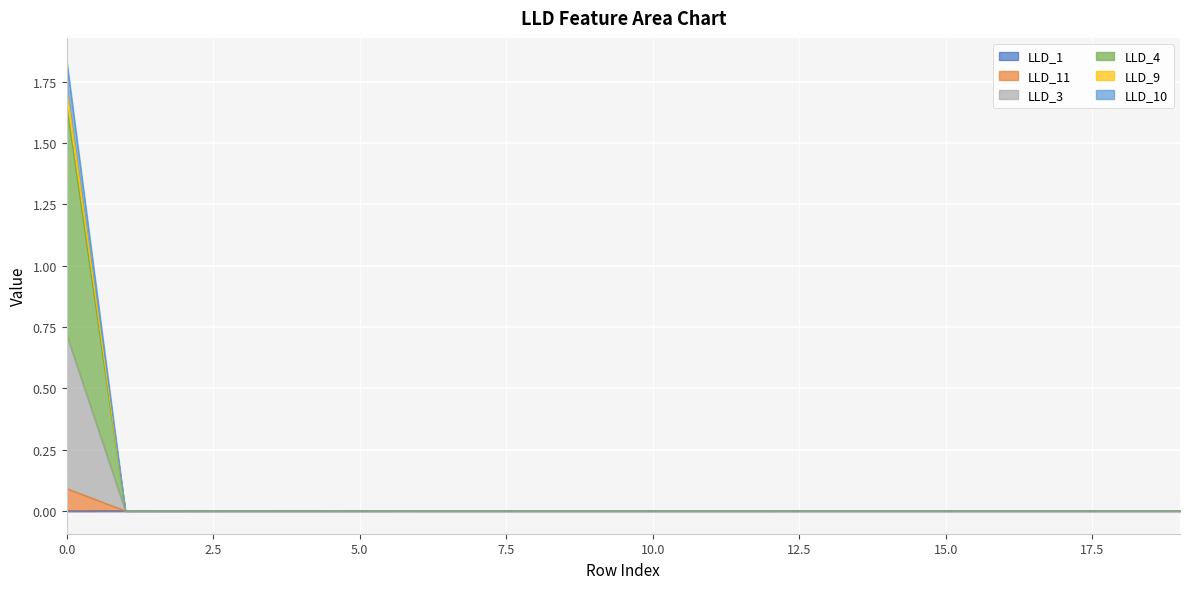

List the labels in order of LLD_3 value, largest first.

0, 7, 8, 6, 9, 17, 18, 16, 19, 15, 14, 13, 10, 12, 11, 5, 3, 2, 4, 1